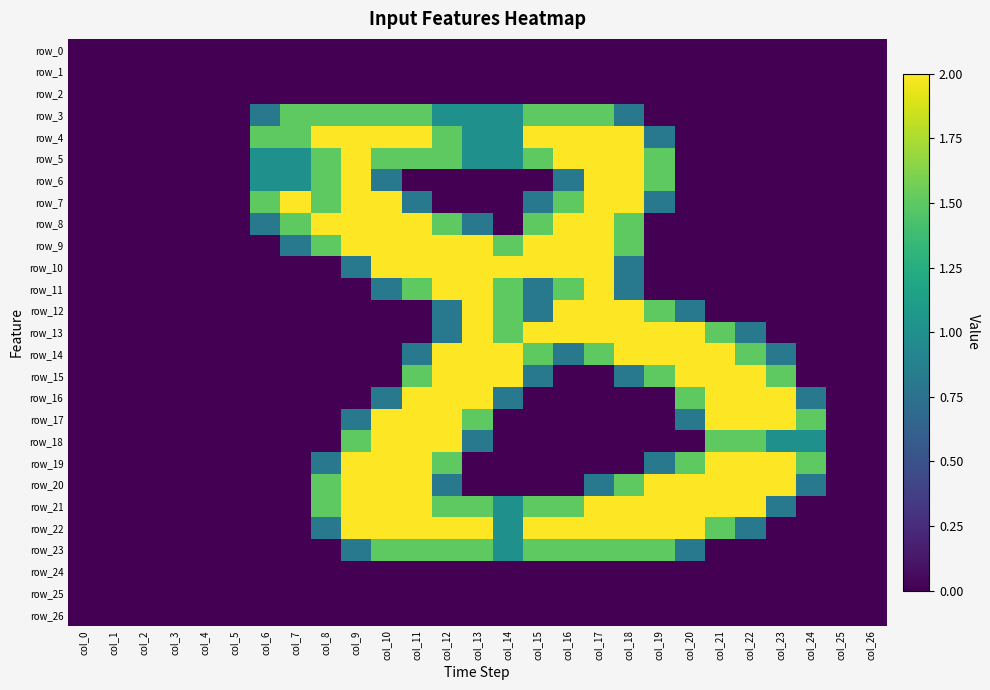

At which label is row_6 closest to 1?

col_6